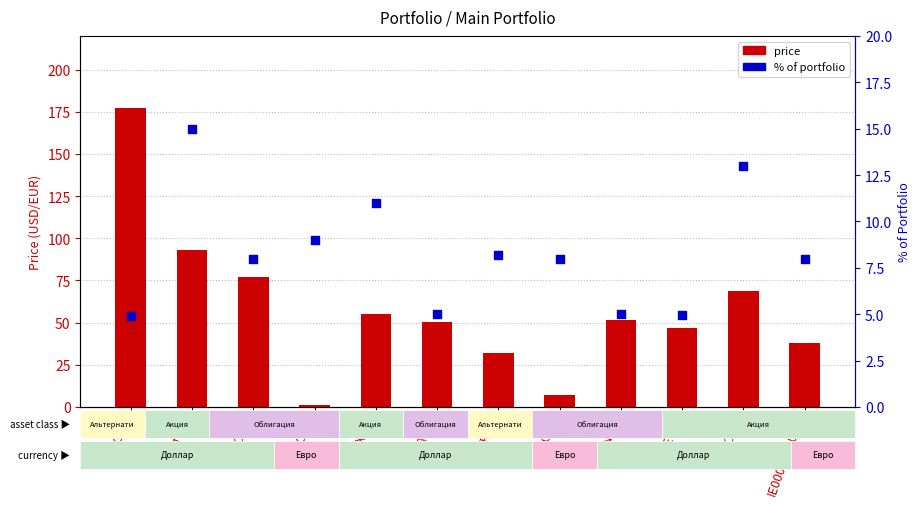

Which series has the largest Y range (max minus min)?

price